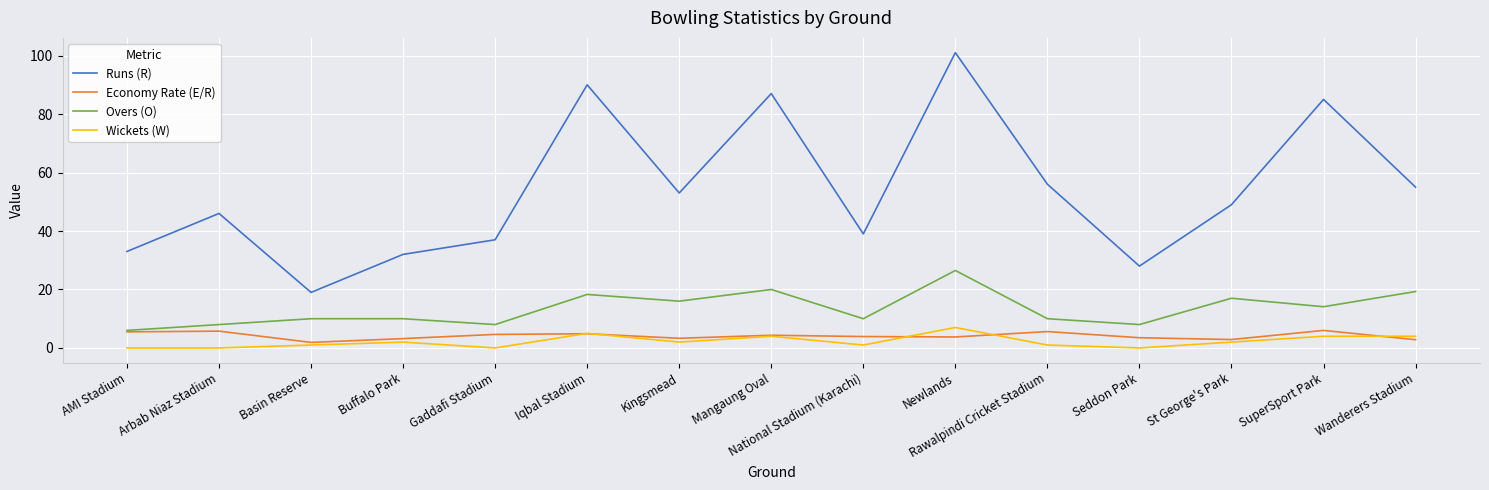

Is it true that Overs (O) equals 4.2 at Wanderers Stadium?

False